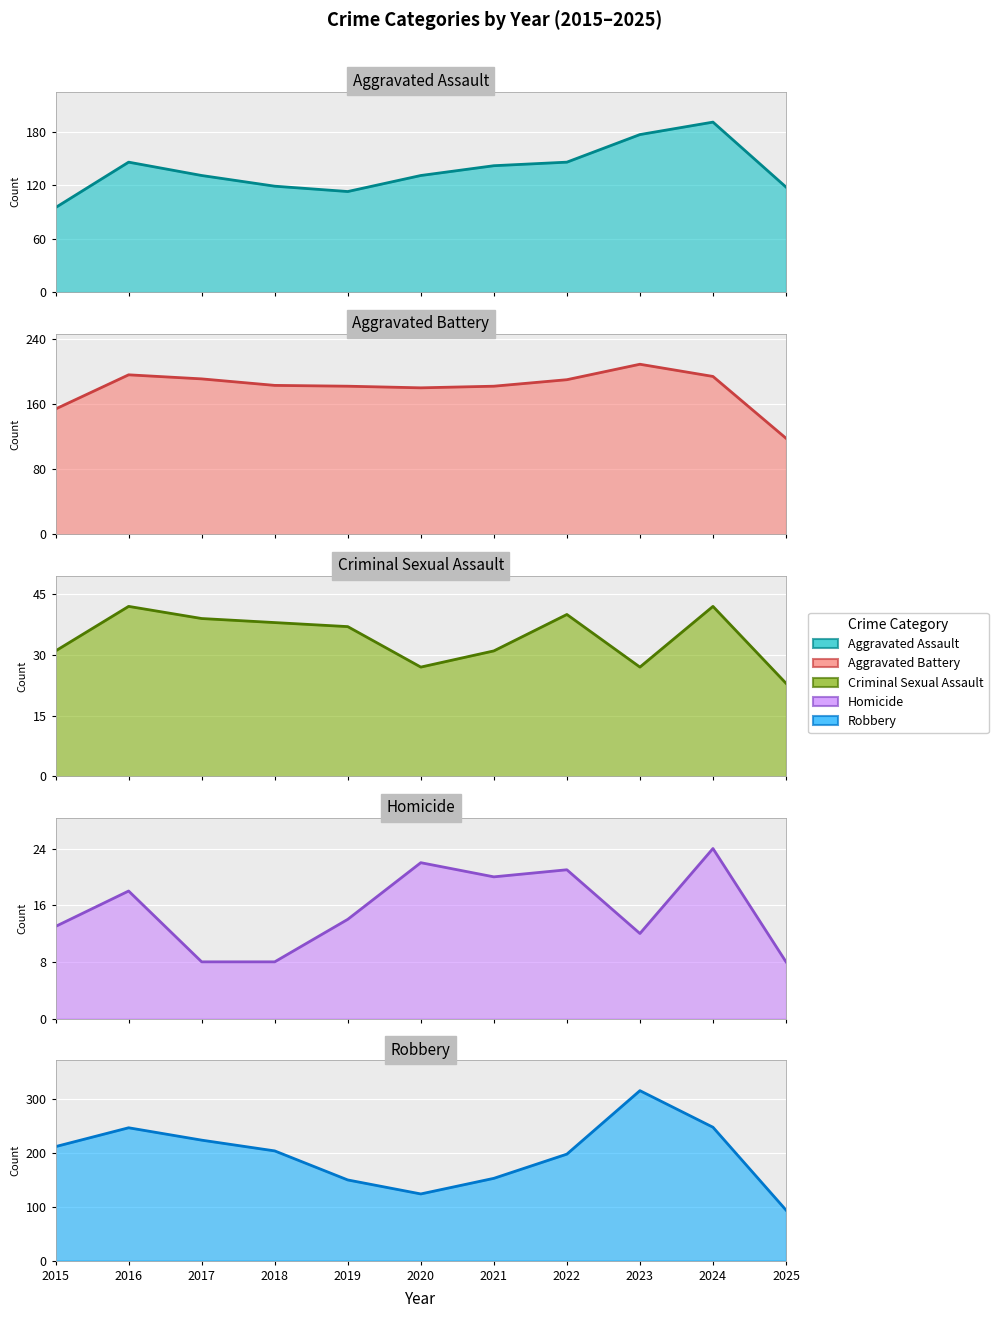

List the labels in order of Aggravated Assault (line) value, smallest first.

2015, 2019, 2025, 2018, 2017, 2020, 2021, 2016, 2022, 2023, 2024